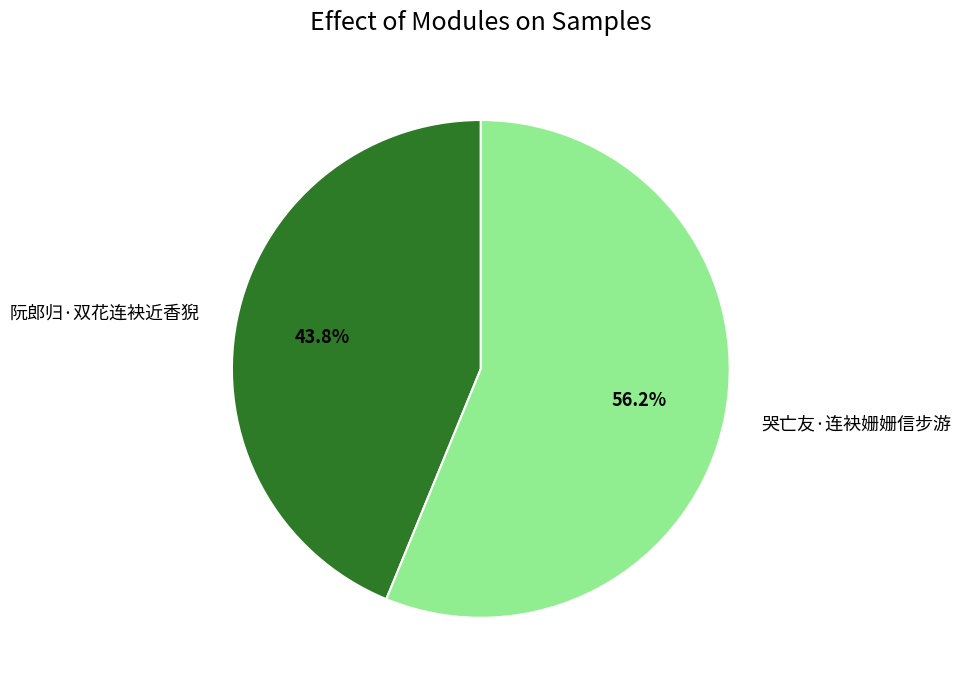

Approximately how many times larger is the value at 哭亡友·连袂姗姗信步游 compared to 阮郎归·双花连袂近香猊?

1.3